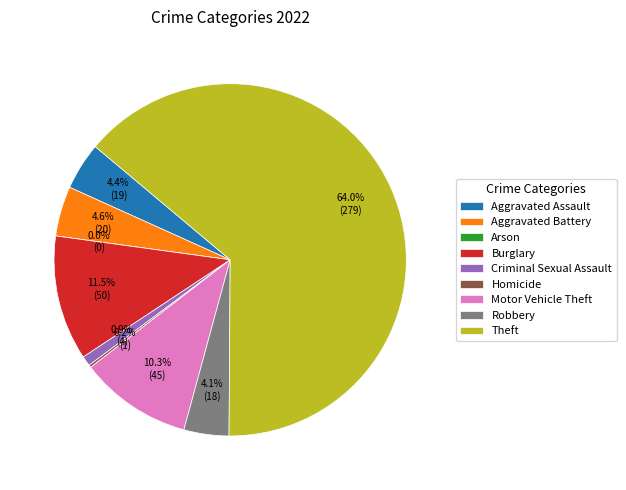

Is it true that Robbery is 4% of the pie?

True